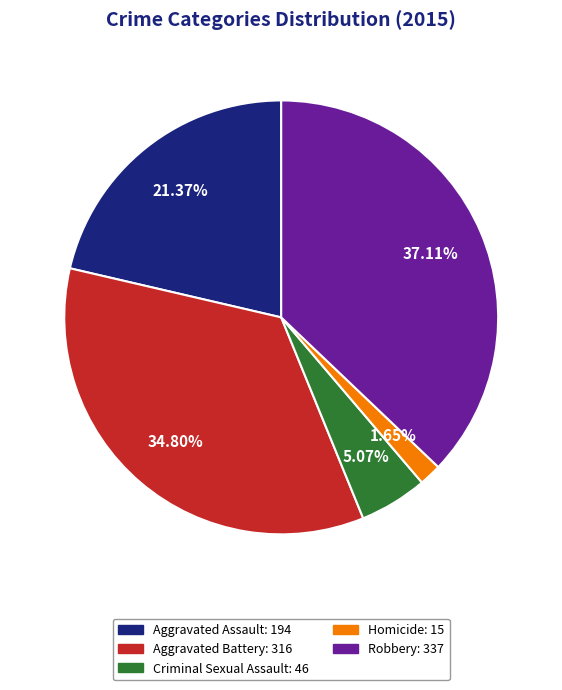

Is it true that Aggravated Assault is 21% of the pie?

True